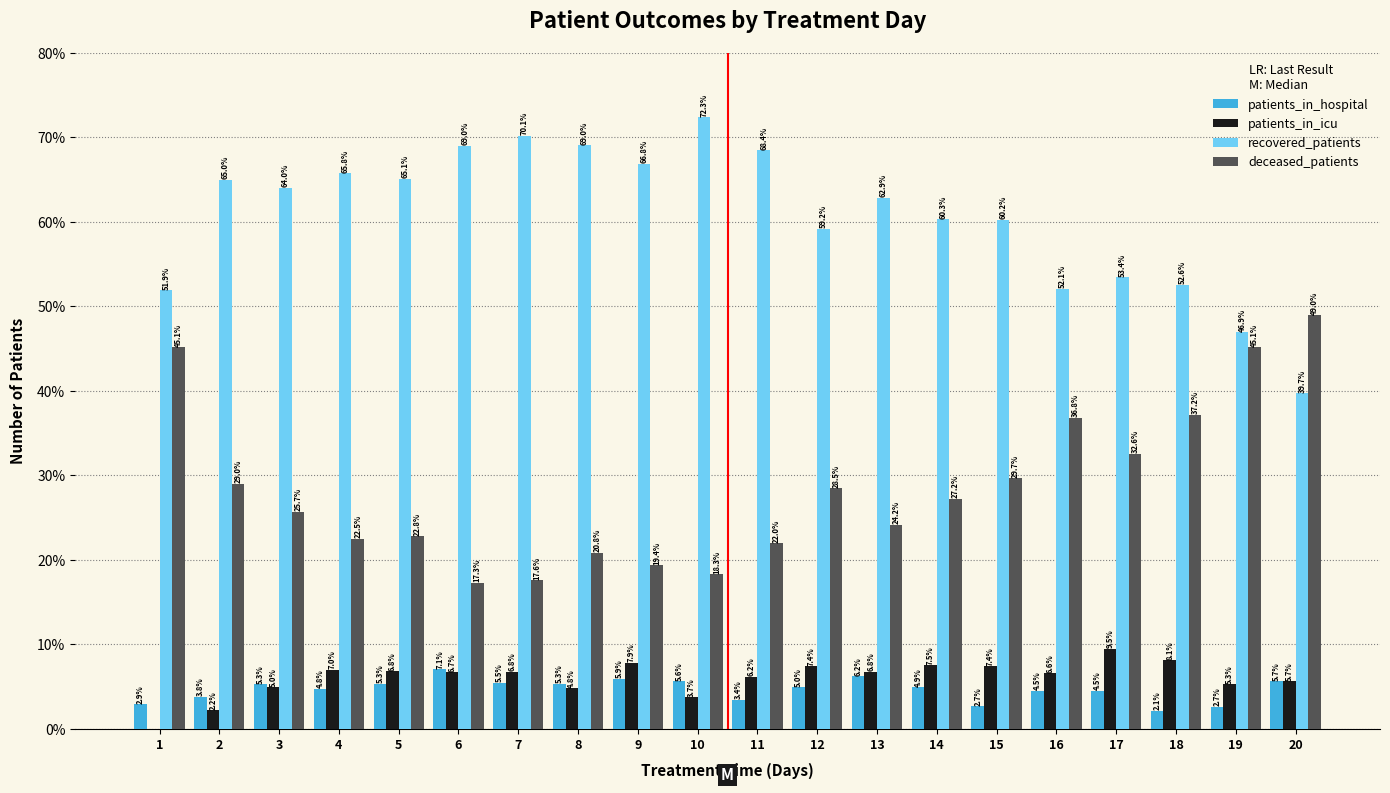

What is the sum of all recovered_patients values?

1214.7